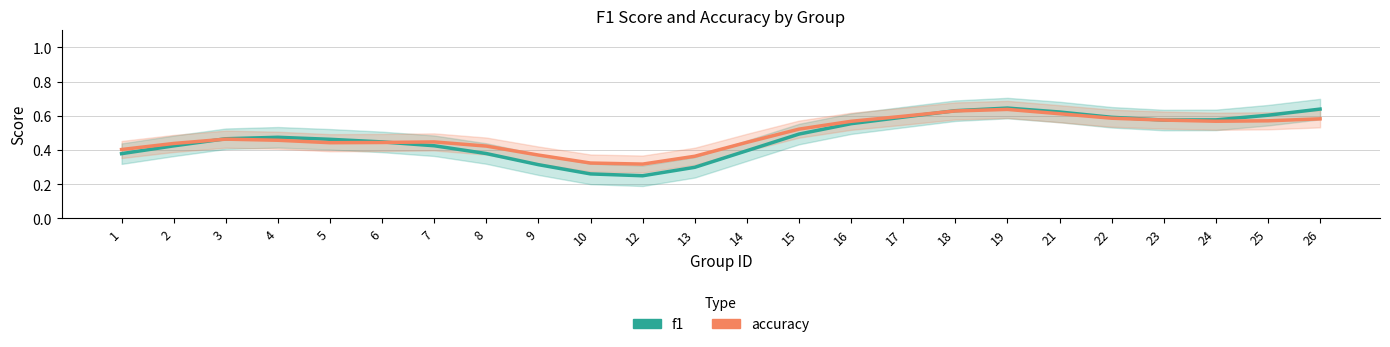

Which has a higher value, 24 or 3?

24